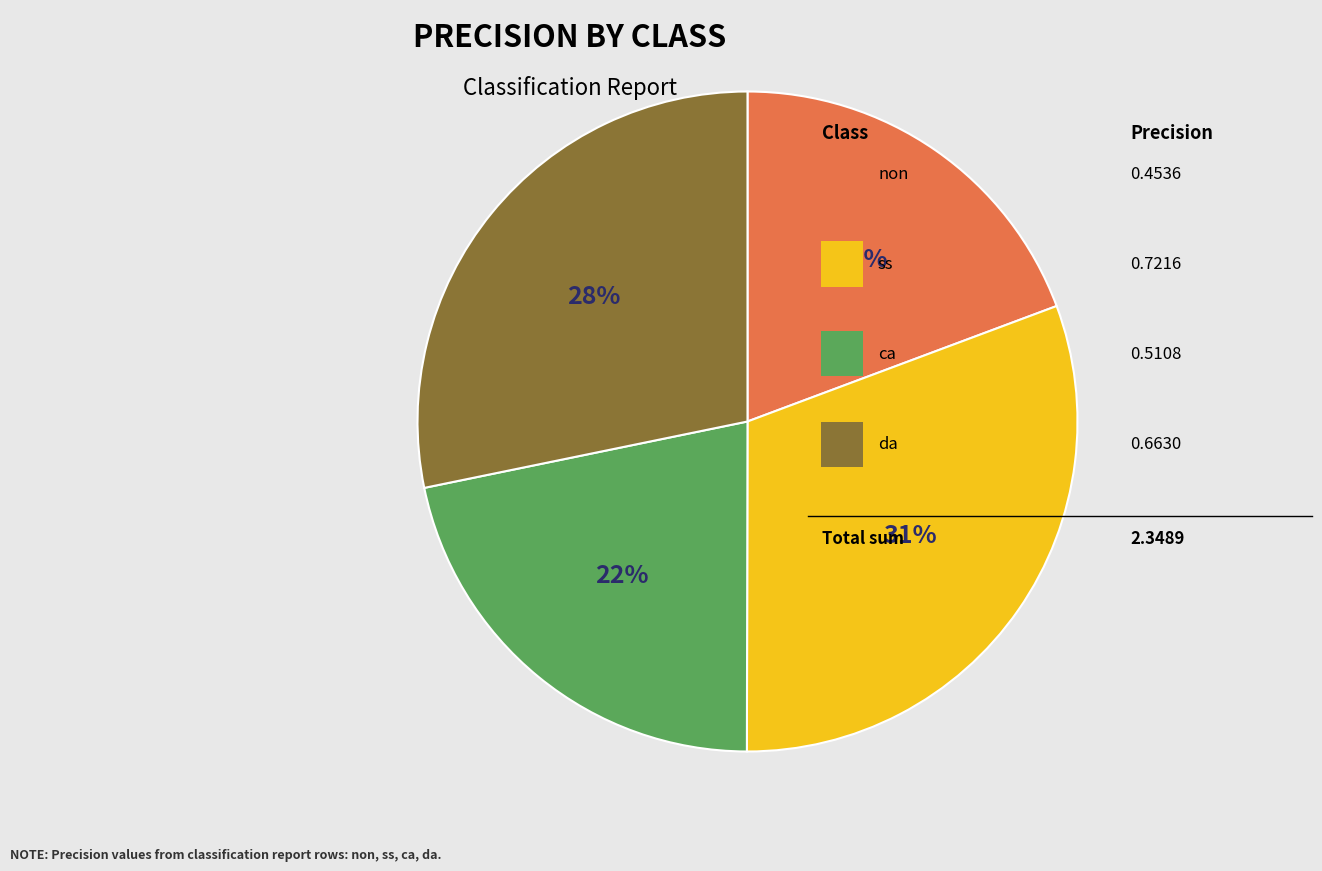

To the nearest percent, what is the average slice percentage?

25%